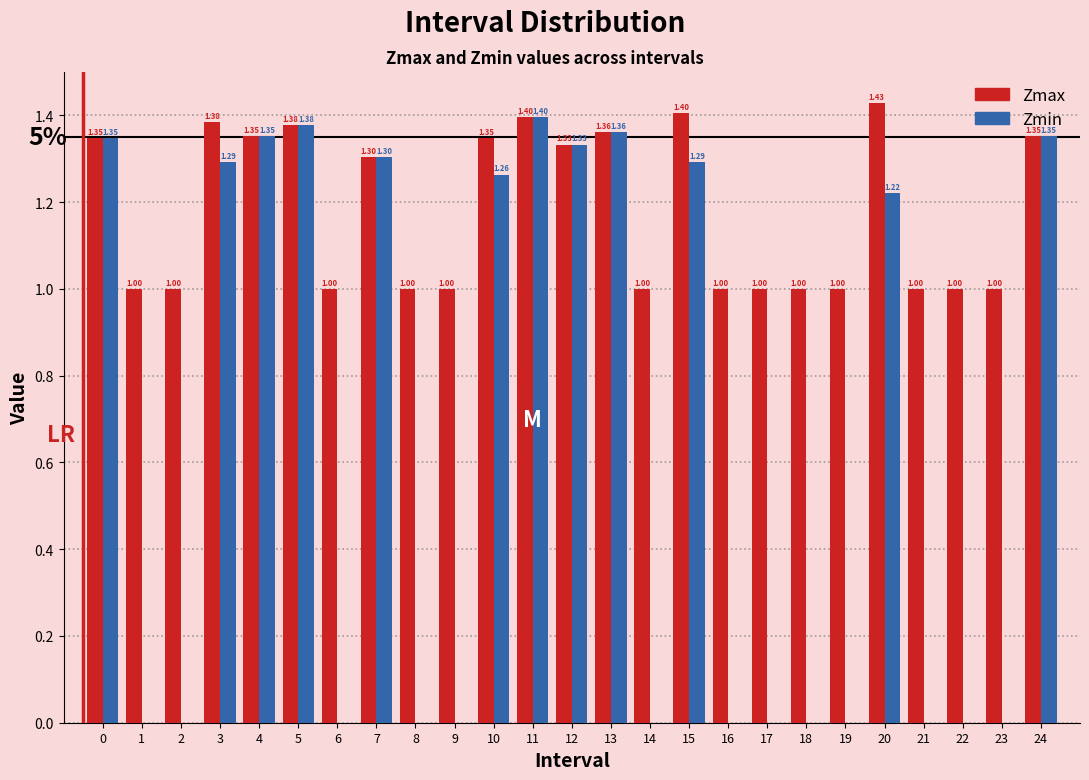

Between 12 and 19, which series saw the biggest shift?

Zmin